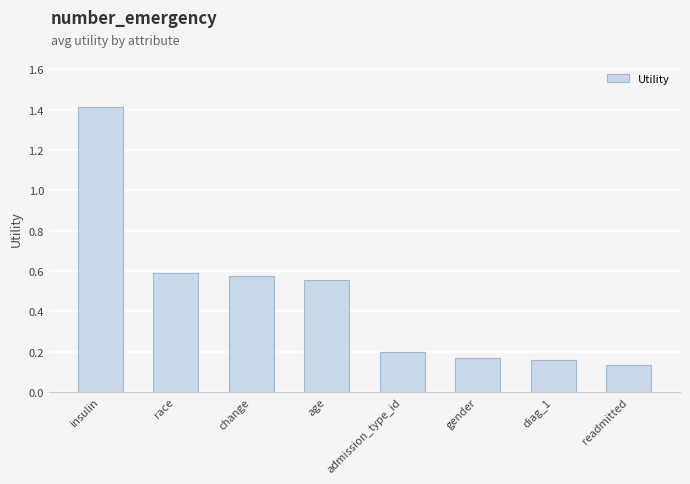

Is it true that the value at diag_1 is 0.2?

True